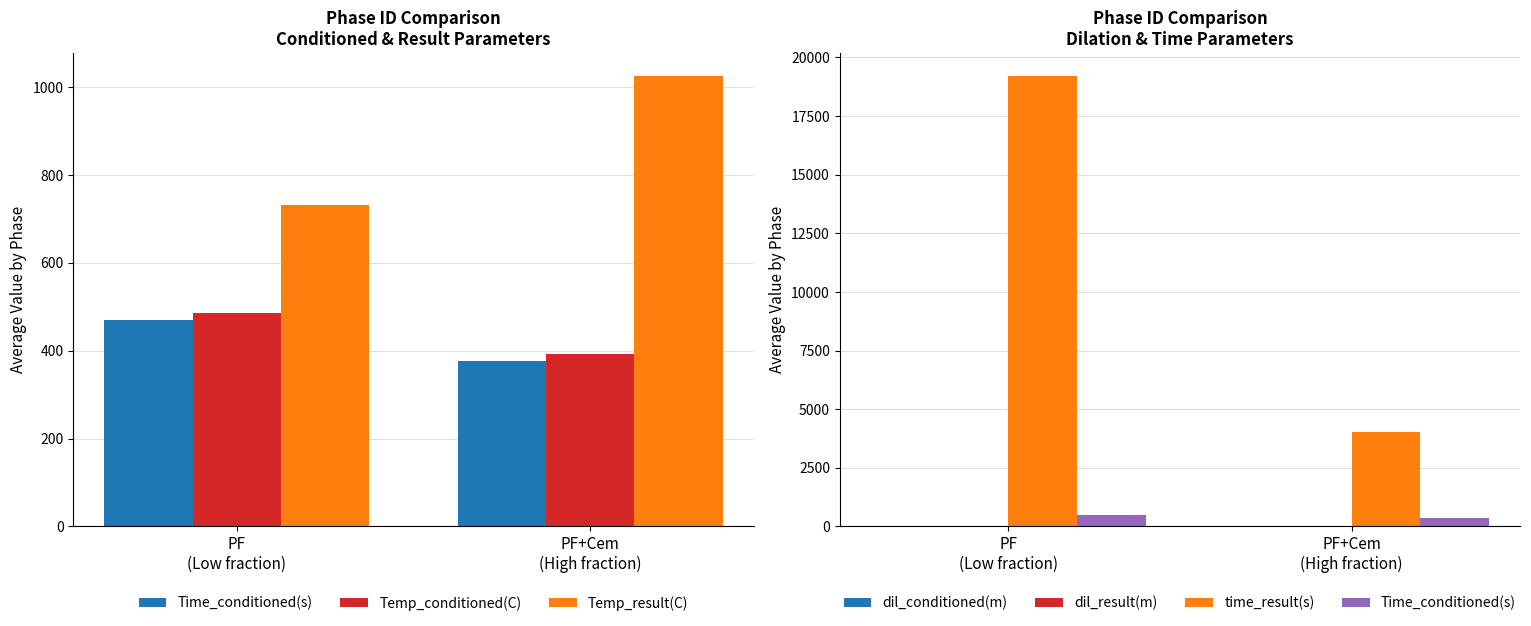

Which category has the lowest value in the dil_conditioned(m) series?

PF+Cem
(High fraction)